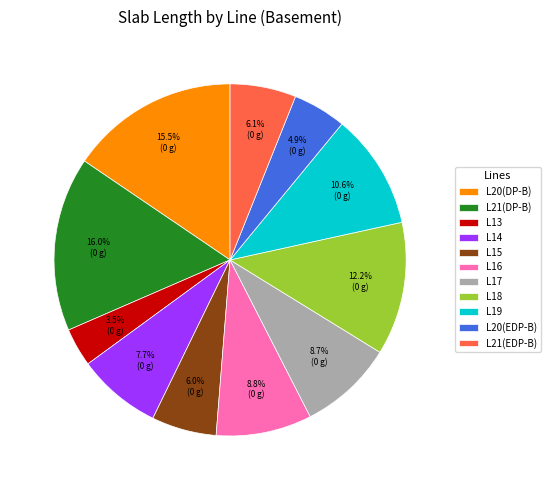

Which category has the smallest portion of the pie?

L13